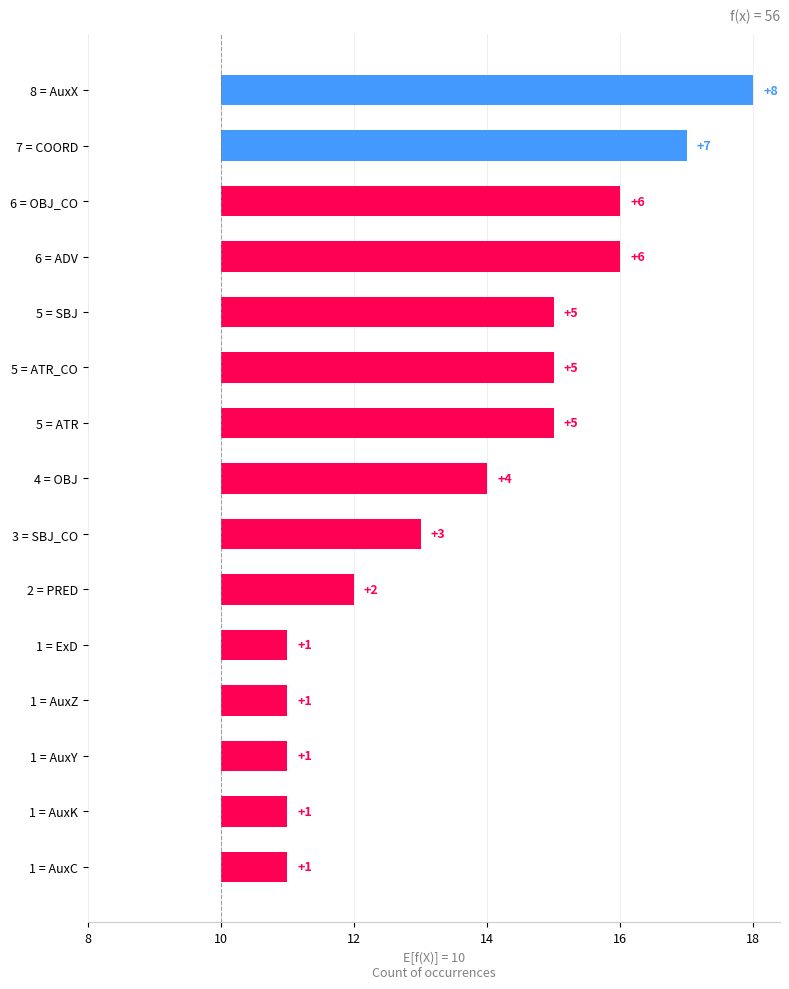

The value at 1 = ExD is 0. True or false?

False